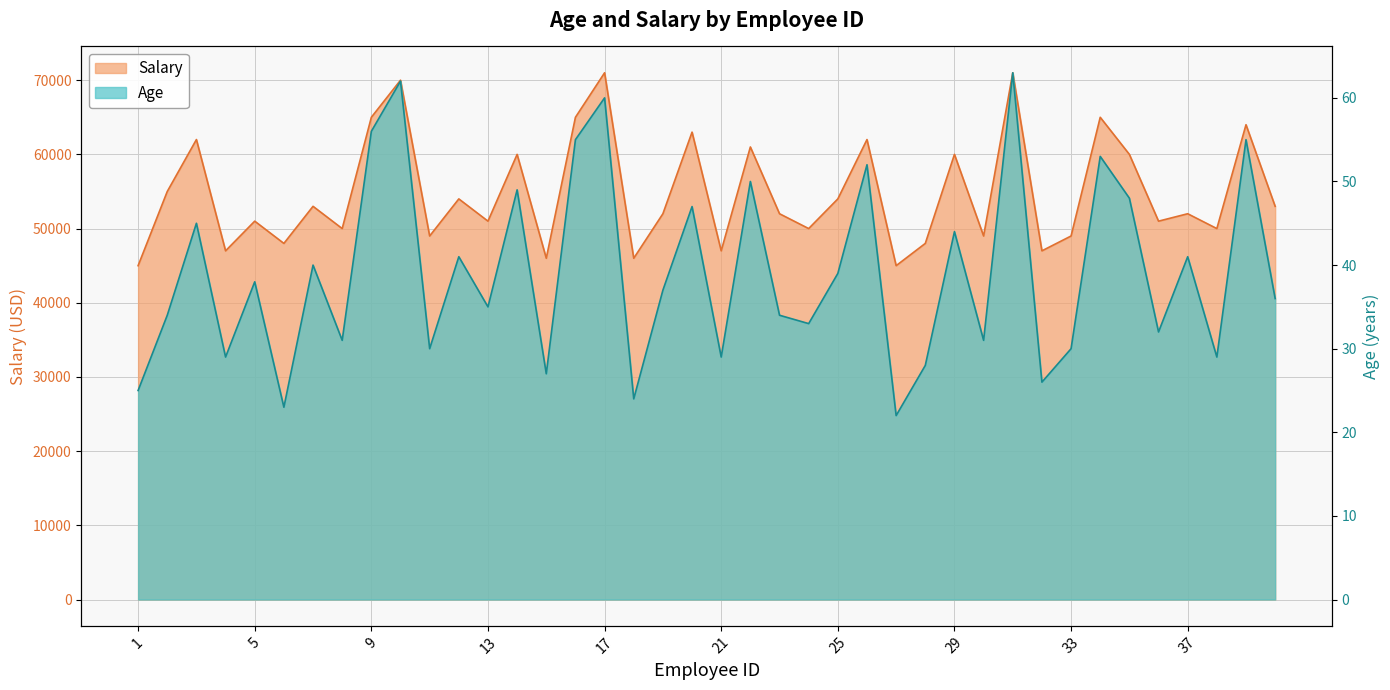

True or false: Age and Salary cross at least once.

False